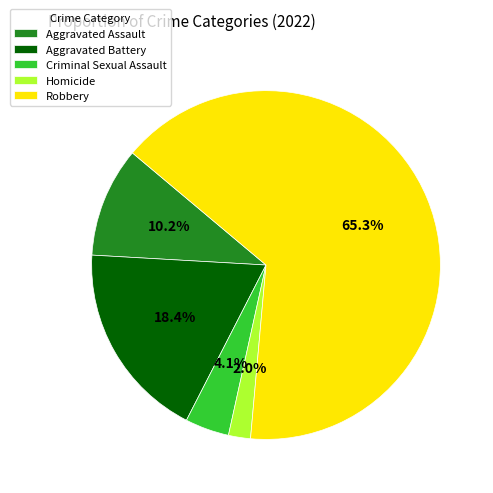

Which category has the smallest portion of the pie?

Homicide